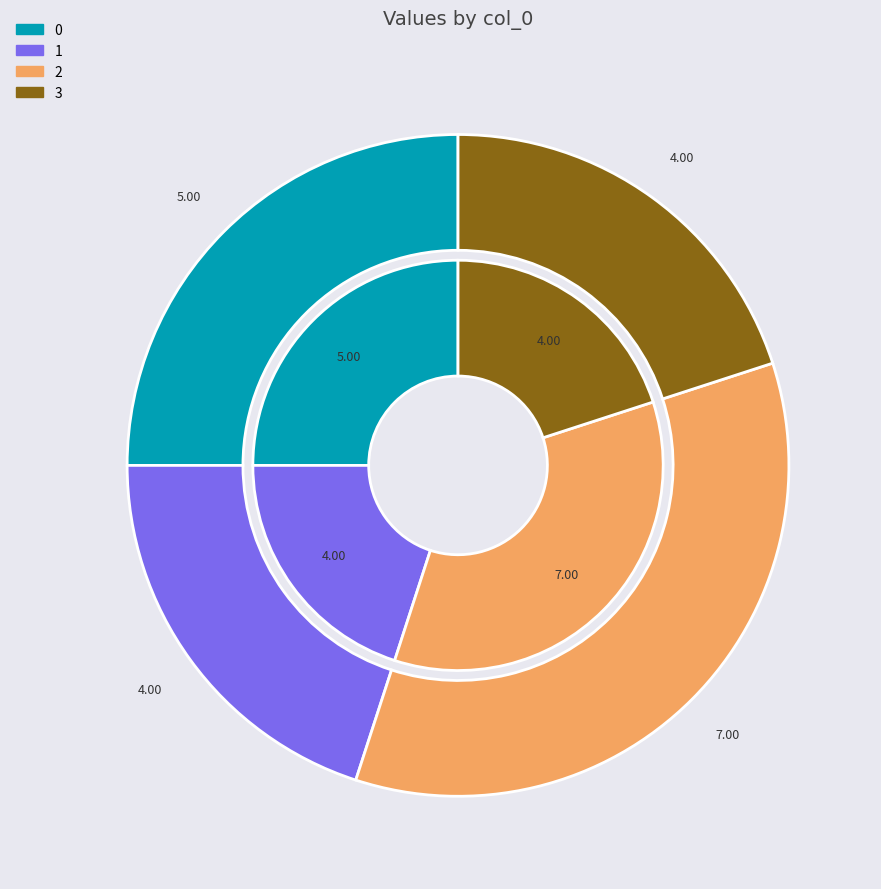

To the nearest percent, what portion does 3 represent?

20%